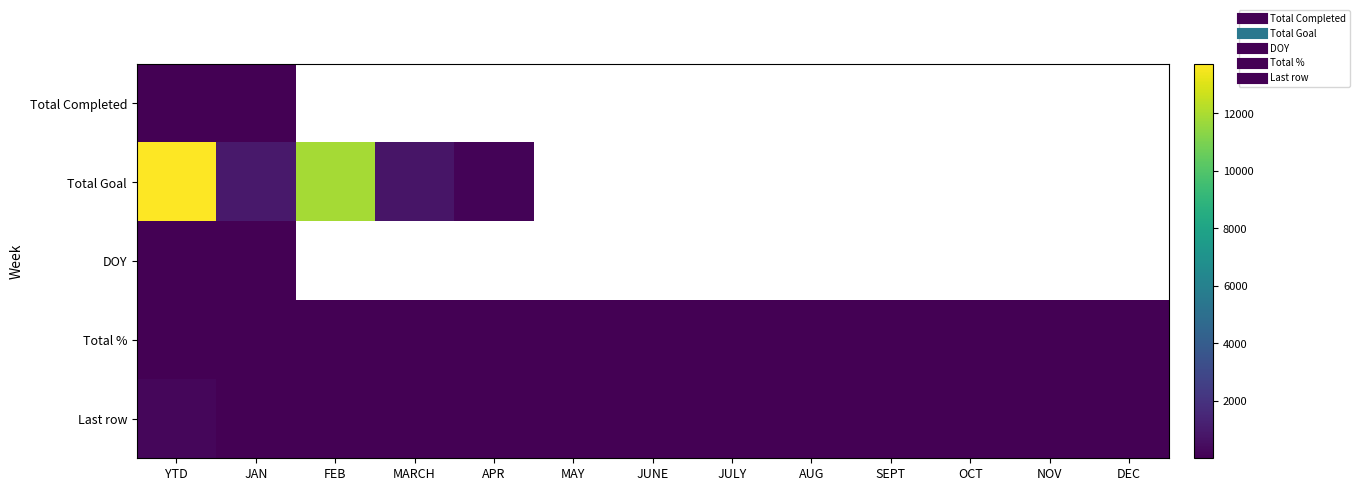

Which label corresponds to the largest value in the chart?

YTD